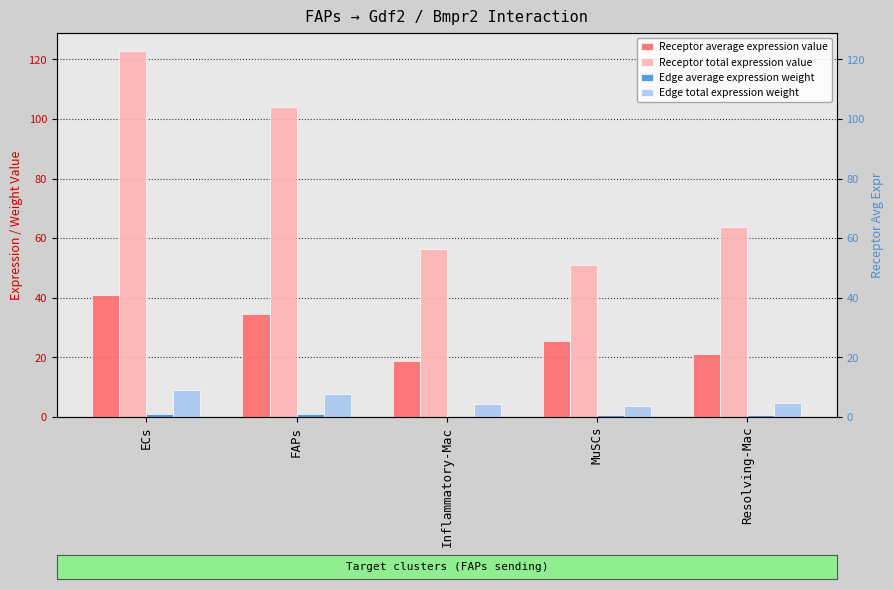

At which label is Edge average expression weight closest to 0?

Inflammatory-Mac